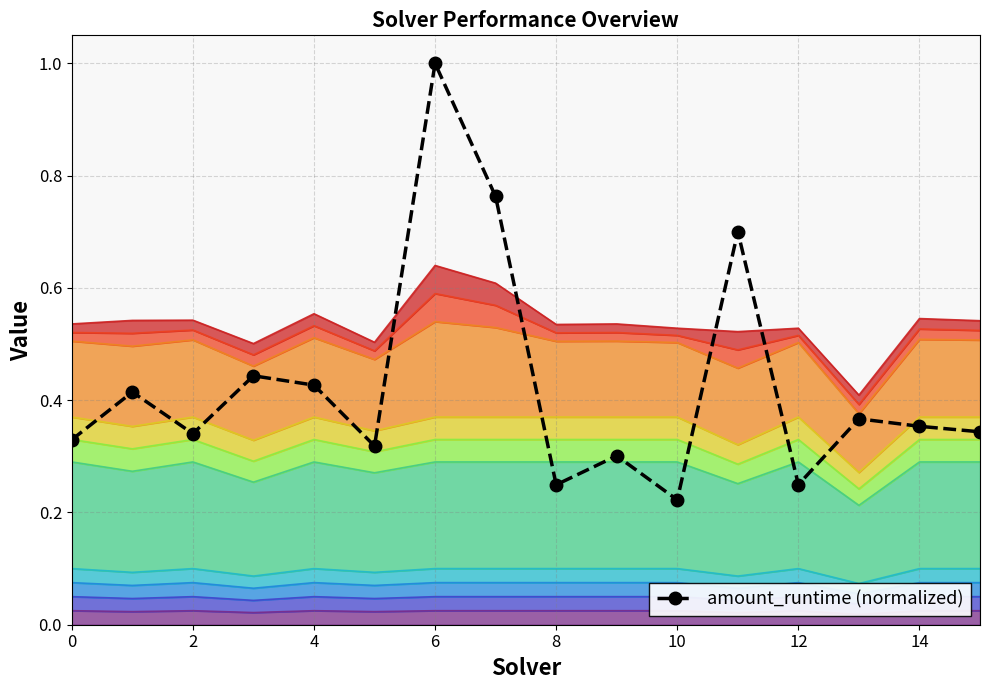

How many interior local peaks (higher than both neighbors) does the data have?

6